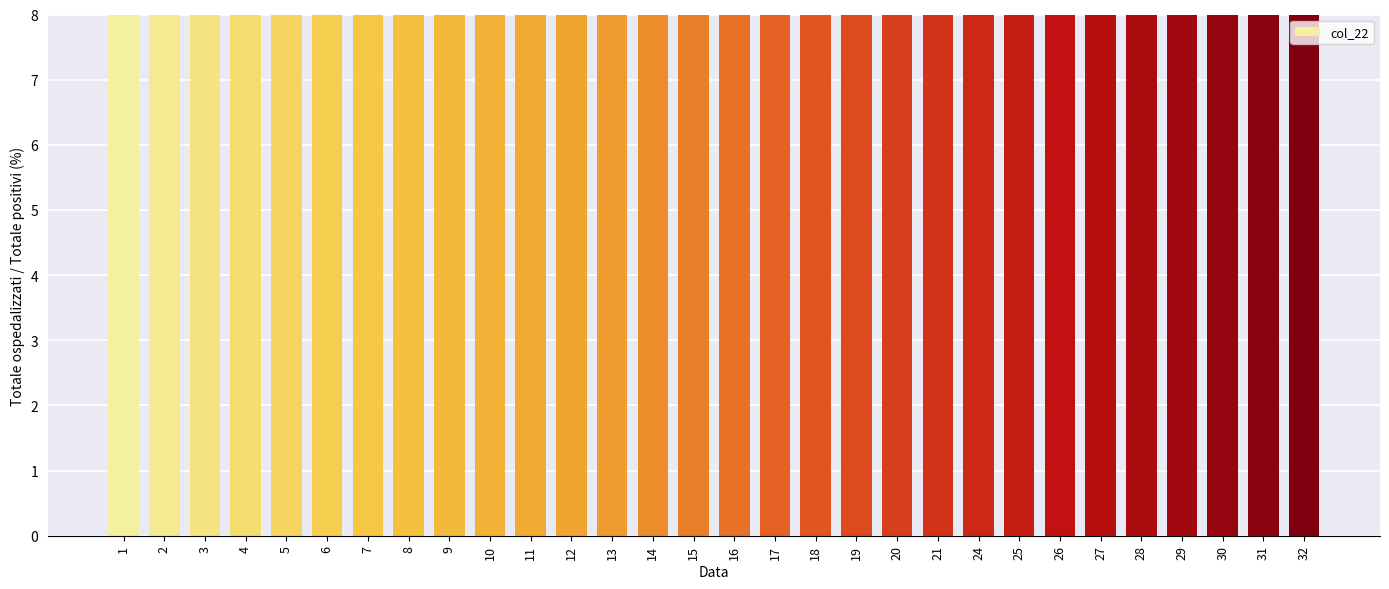

Reading right to left, transcribe all the data shown in this chart.

43	43	43	50	51	53	57	58	57	43	43	42	43	42	42	51	57	55	58	57	50	57	57	57	56	57	57	62	63	64